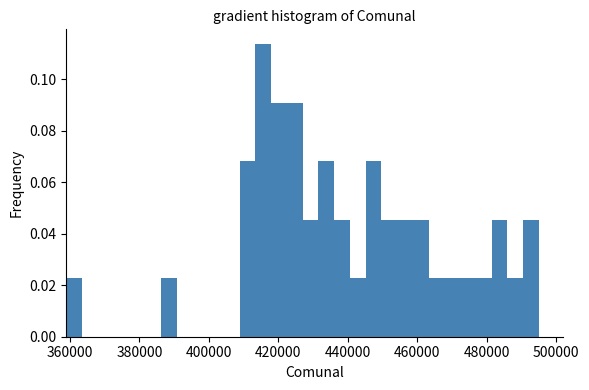

Around what value on the x-axis is the tallest bar? Give the approximate position of its centre, as read against the axis.

416000